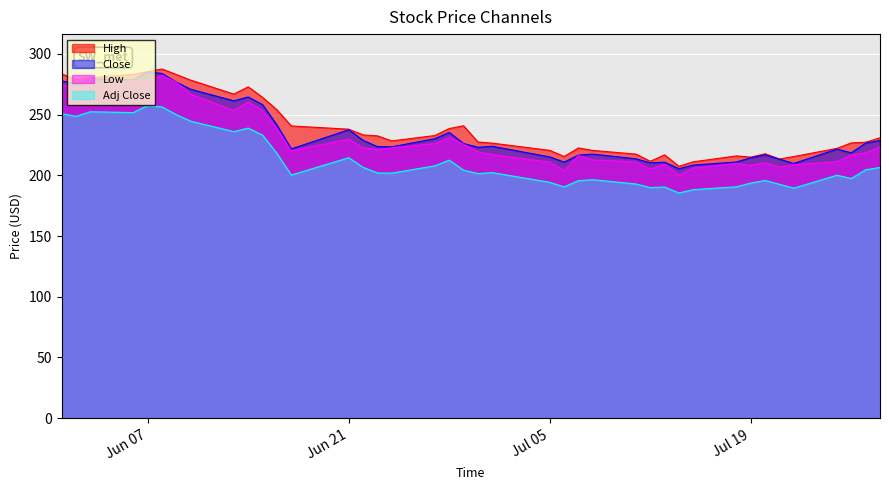

What is the greatest value displayed?

287.6